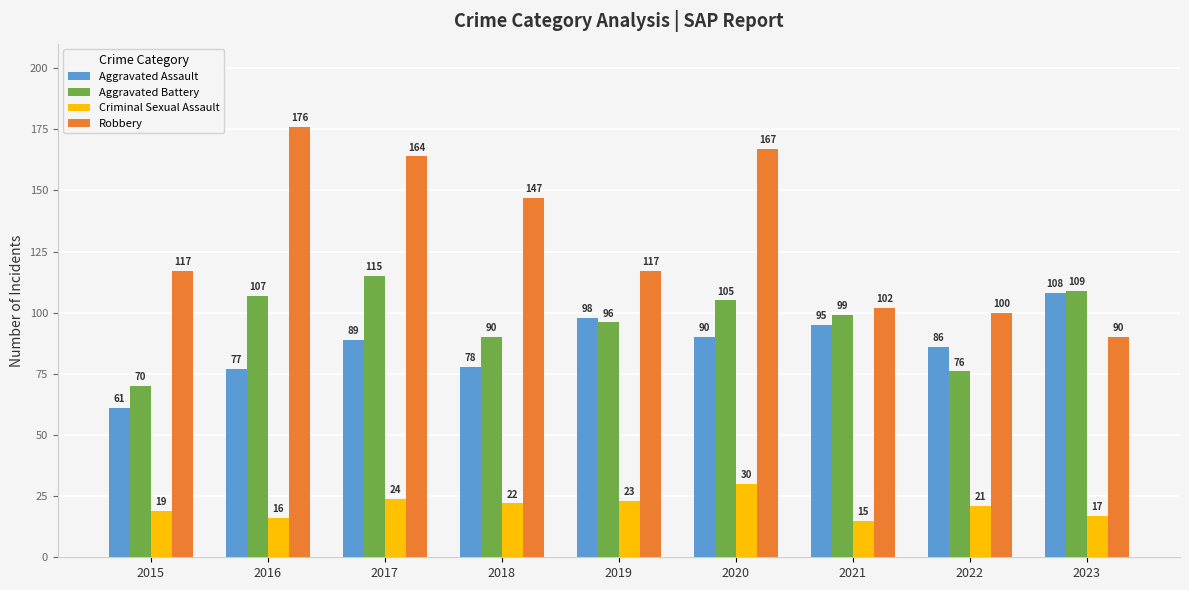

Are the bars grouped side by side (vs. stacked)?

Yes